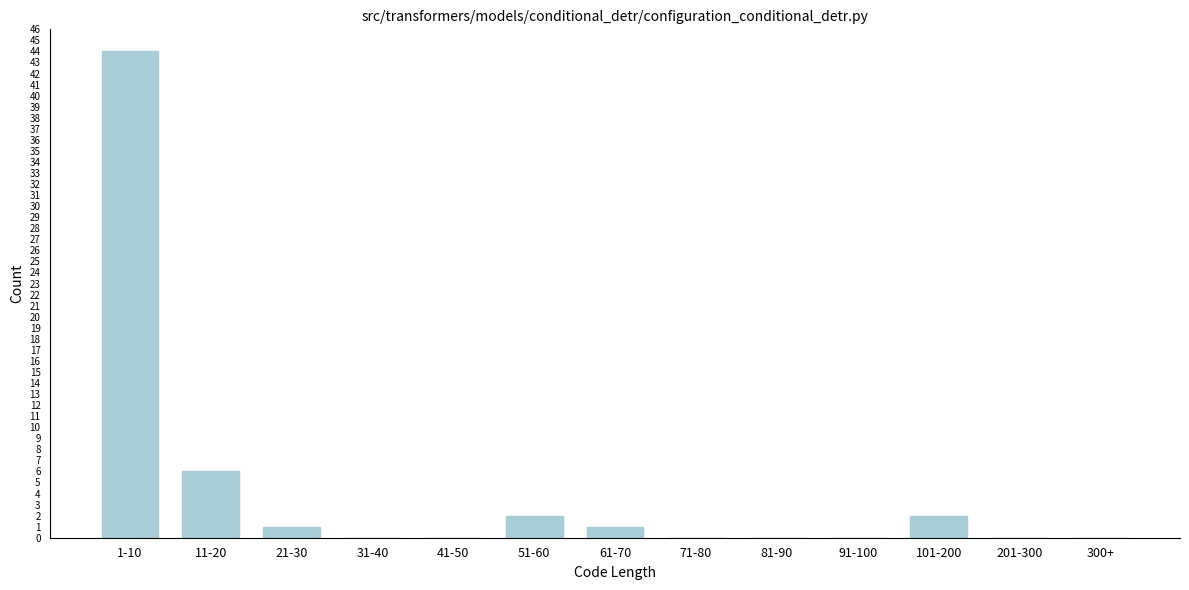

Reading right to left, extract all data points from this chart.

300+=0	201-300=0	101-200=2	91-100=0	81-90=0	71-80=0	61-70=1	51-60=2	41-50=0	31-40=0	21-30=1	11-20=6	1-10=44